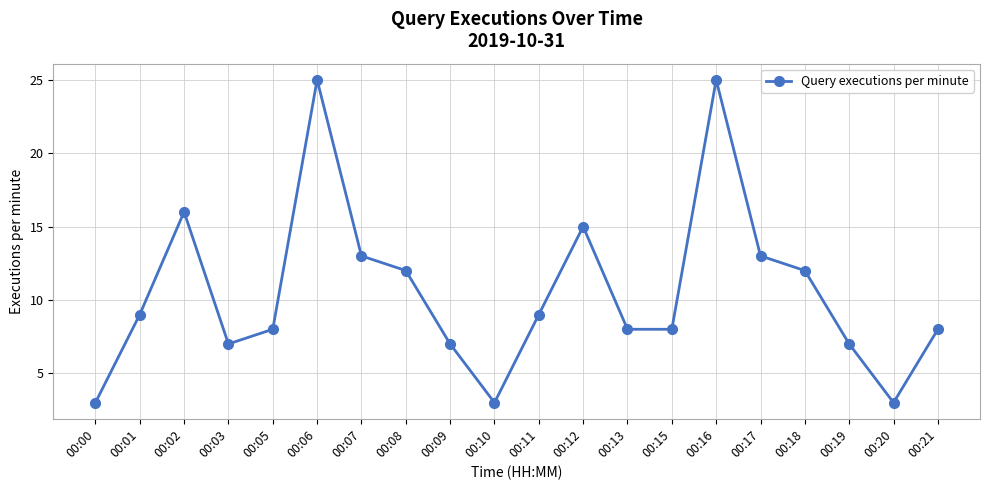

True or false: there are more than 0 points higher than both neighbors.

True